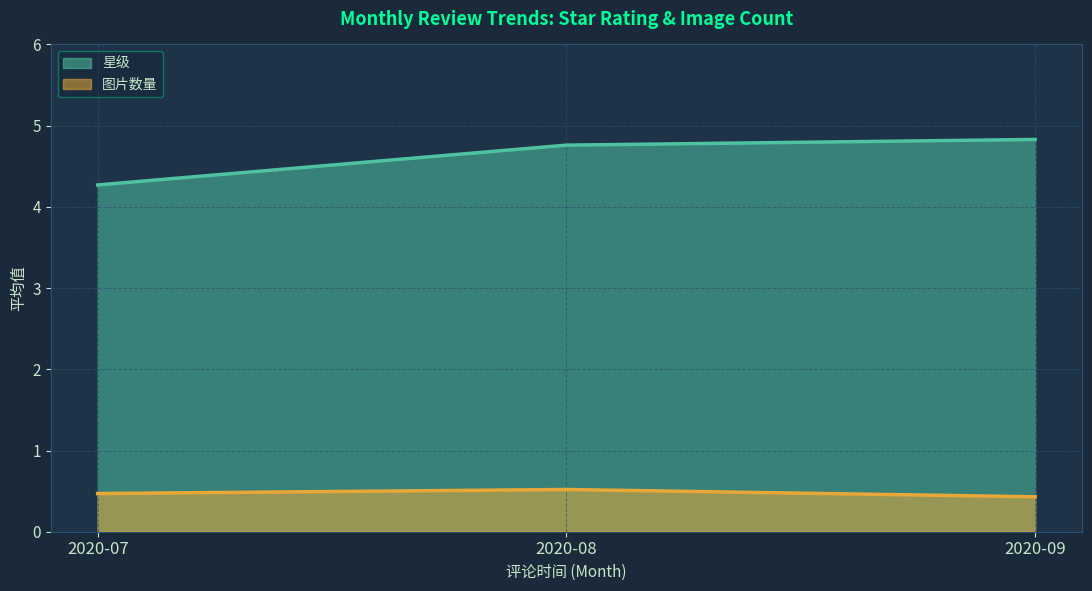

Between 2020-08 and 2020-09, which series saw the biggest shift?

图片数量